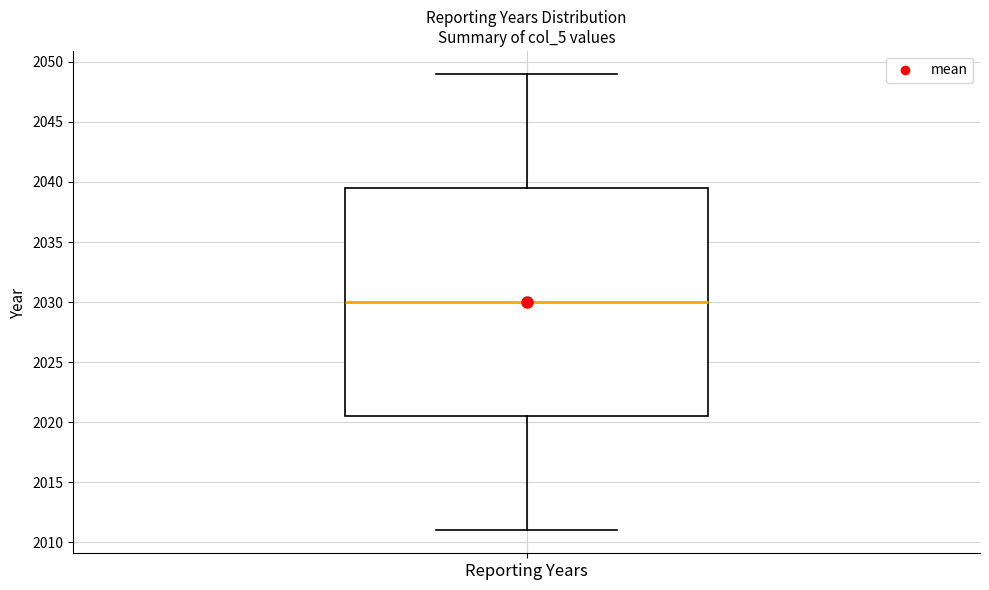

Where does the lower whisker of the box for Reporting Years end on the y-axis? The values are not printed on the chart, so give them approximately, as read against the axis.

2011.0